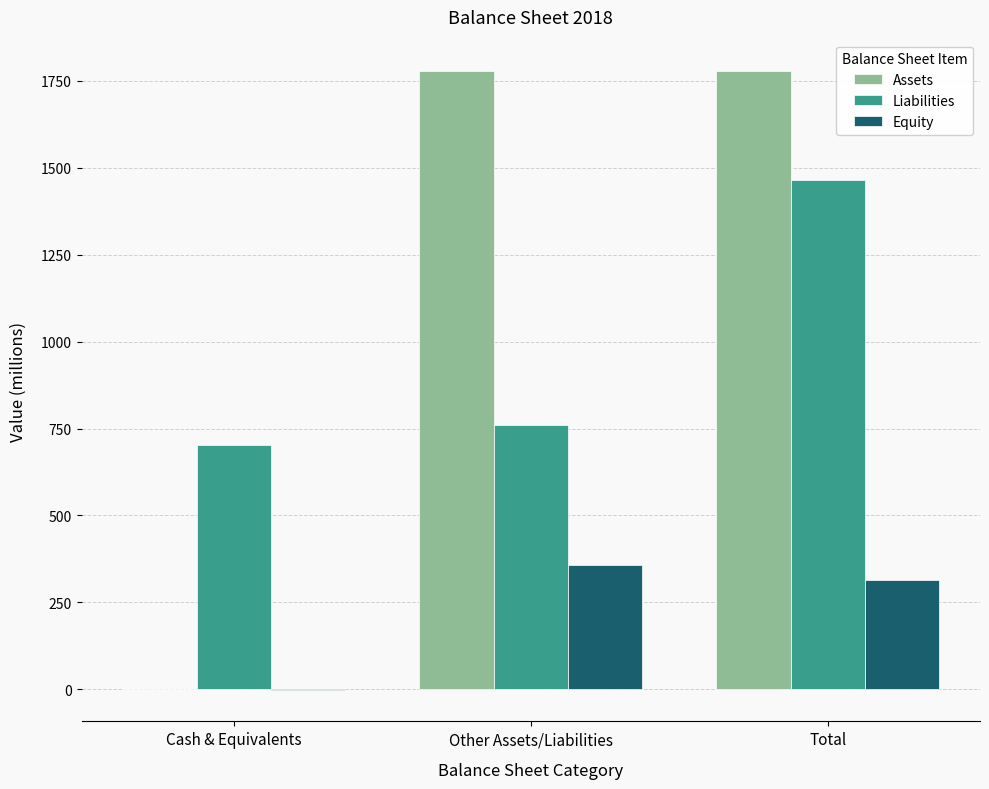

Between Other Assets/Liabilities and Total, which series saw the biggest shift?

Liabilities